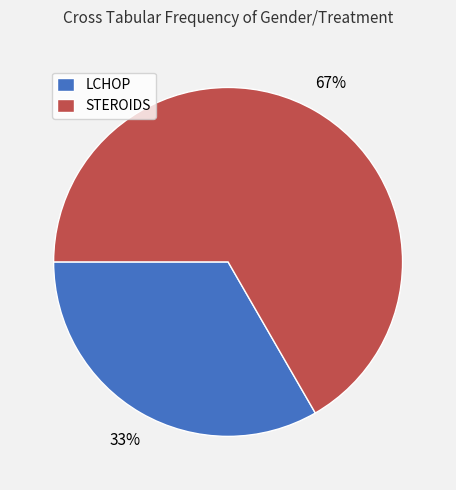

To the nearest percent, what portion does STEROIDS represent?

67%